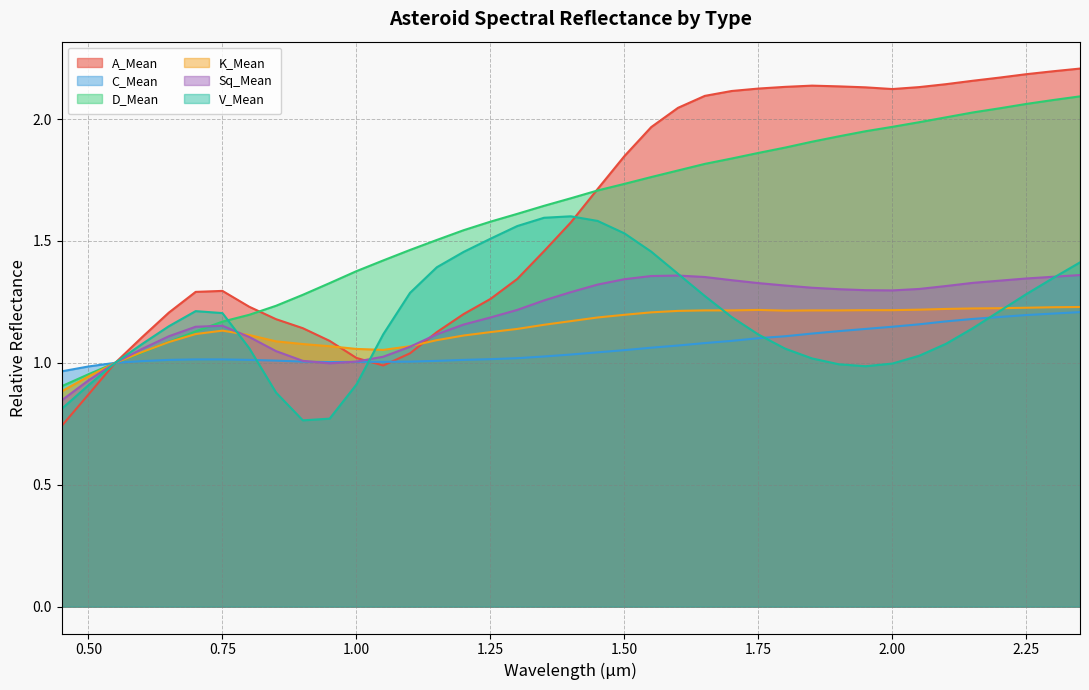

Which series has the largest range (max minus min)?

A_Mean